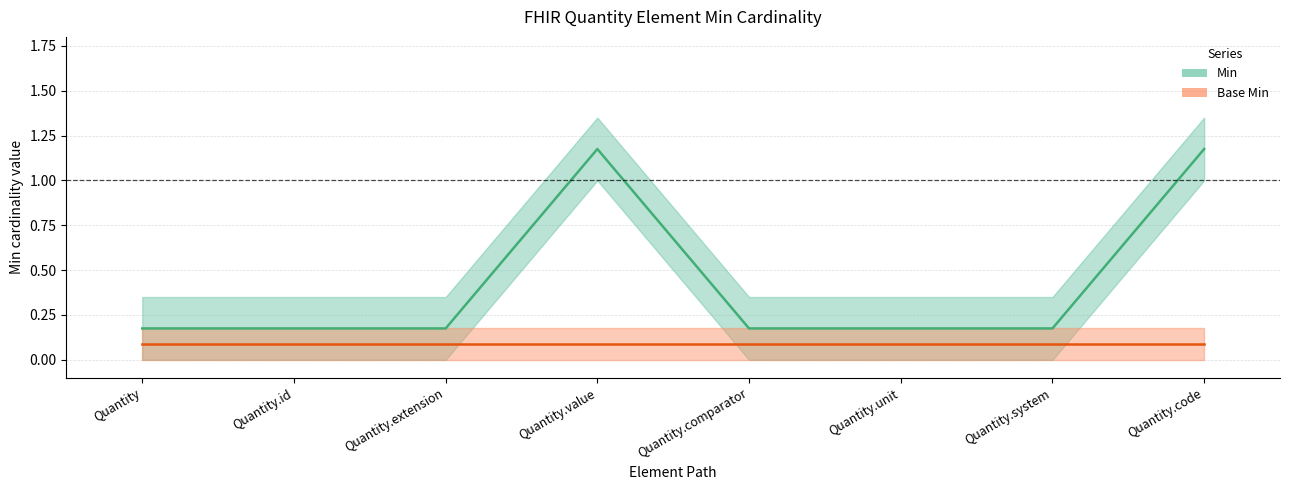

Reading left to right, extract all data points from this chart.

Quantity=0.2	Quantity.id=0.2	Quantity.extension=0.2	Quantity.value=1.2	Quantity.comparator=0.2	Quantity.unit=0.2	Quantity.system=0.2	Quantity.code=1.2